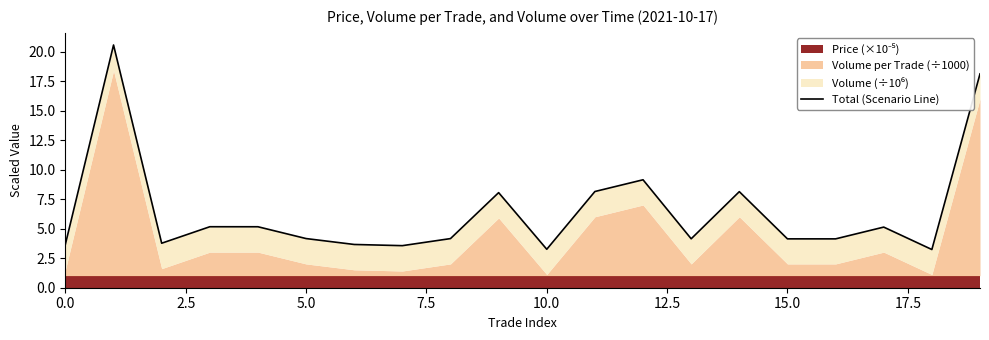

What position from the right is 15?

5